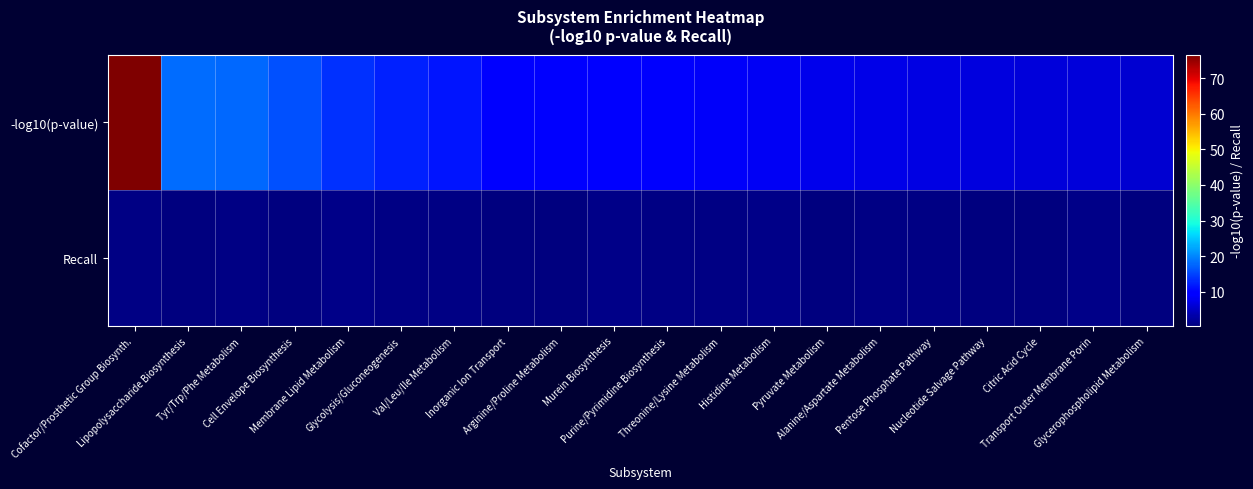

Count the number of data series in this chart.

2